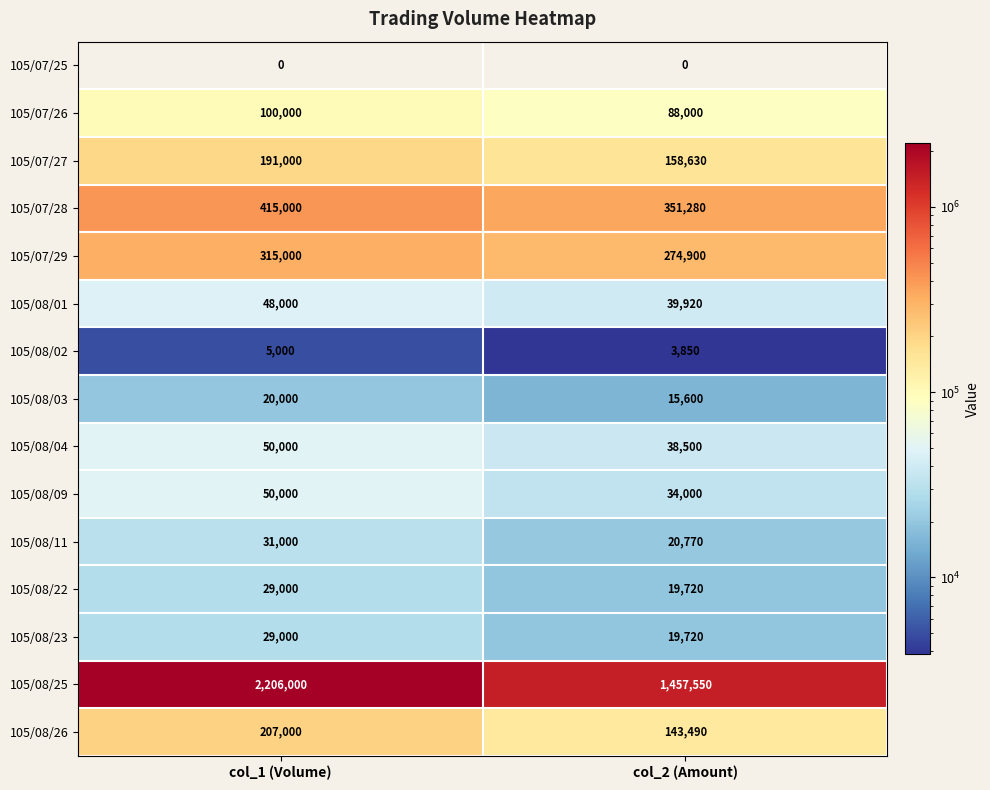

What is the lowest value of the 105/07/28 series?

351280